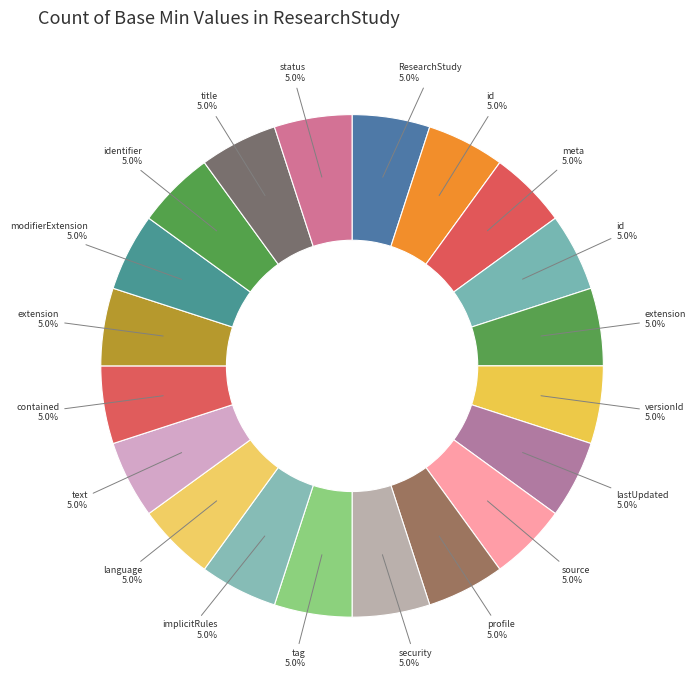

How many slices are in this pie chart?

20